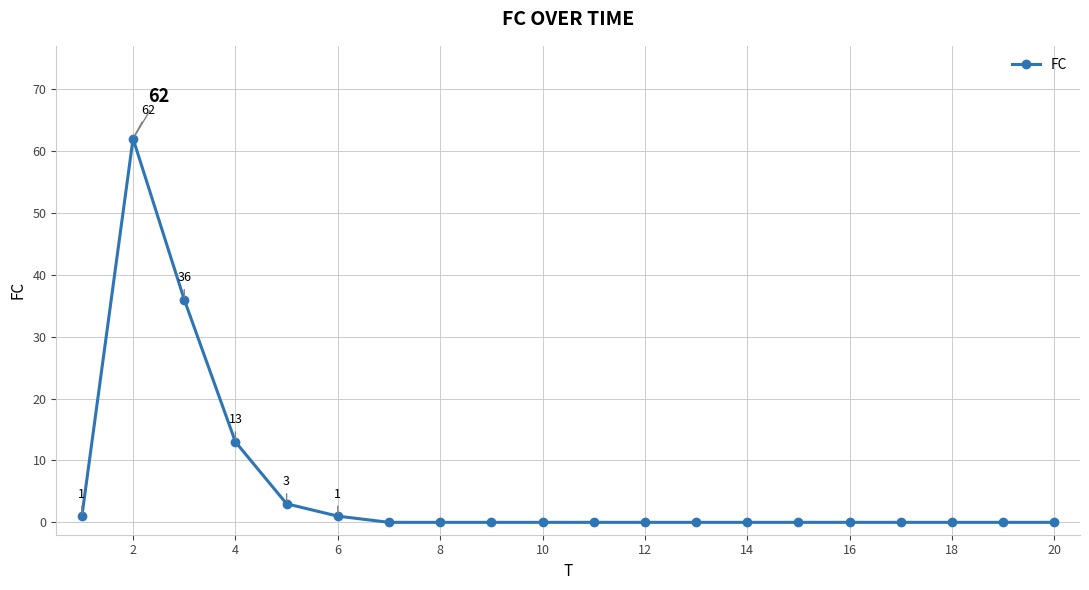

Reading left to right, list all the values displayed in this chart.

1	62	36	13	3	1	0	0	0	0	0	0	0	0	0	0	0	0	0	0